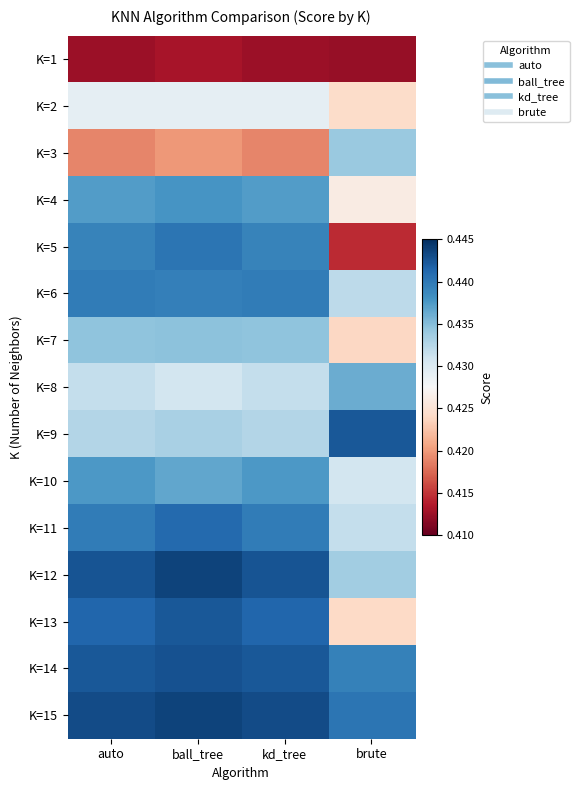

Rank the series at auto from lowest to highest value.

K=1, K=3, K=2, K=8, K=9, K=7, K=4, K=10, K=5, K=11, K=6, K=13, K=14, K=12, K=15